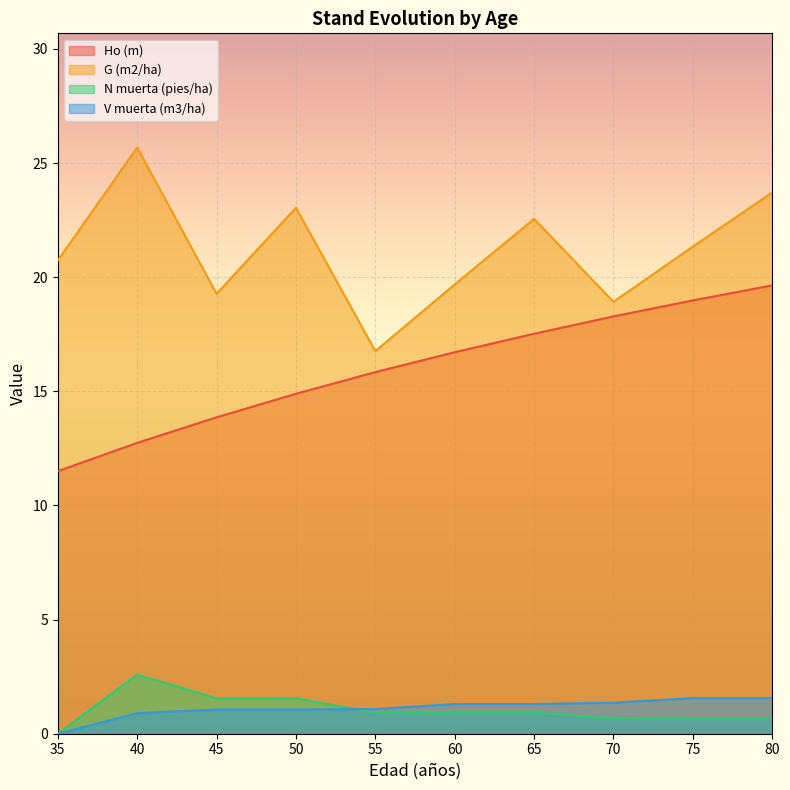

Where is the first local maximum for G (m2/ha)?

40